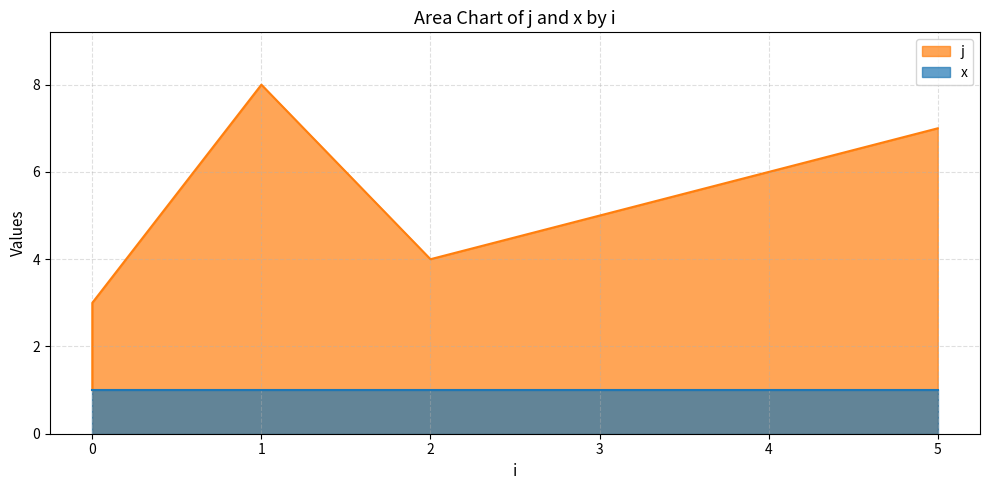

What is the minimum value shown in the chart?

1